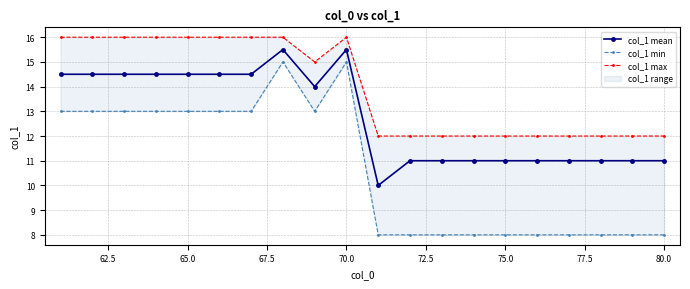

Is this an area chart (filled region under the line)?

No